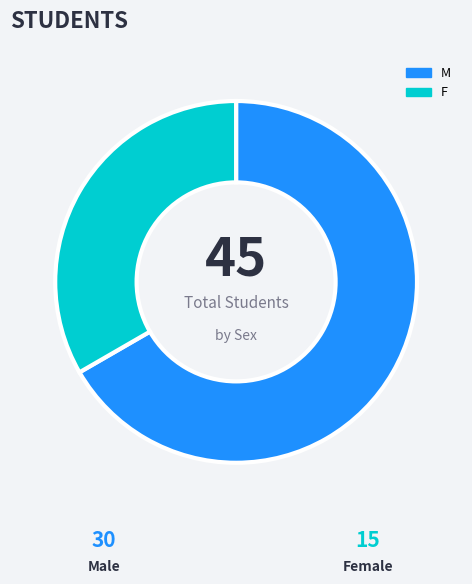

Which slice is the largest?

M